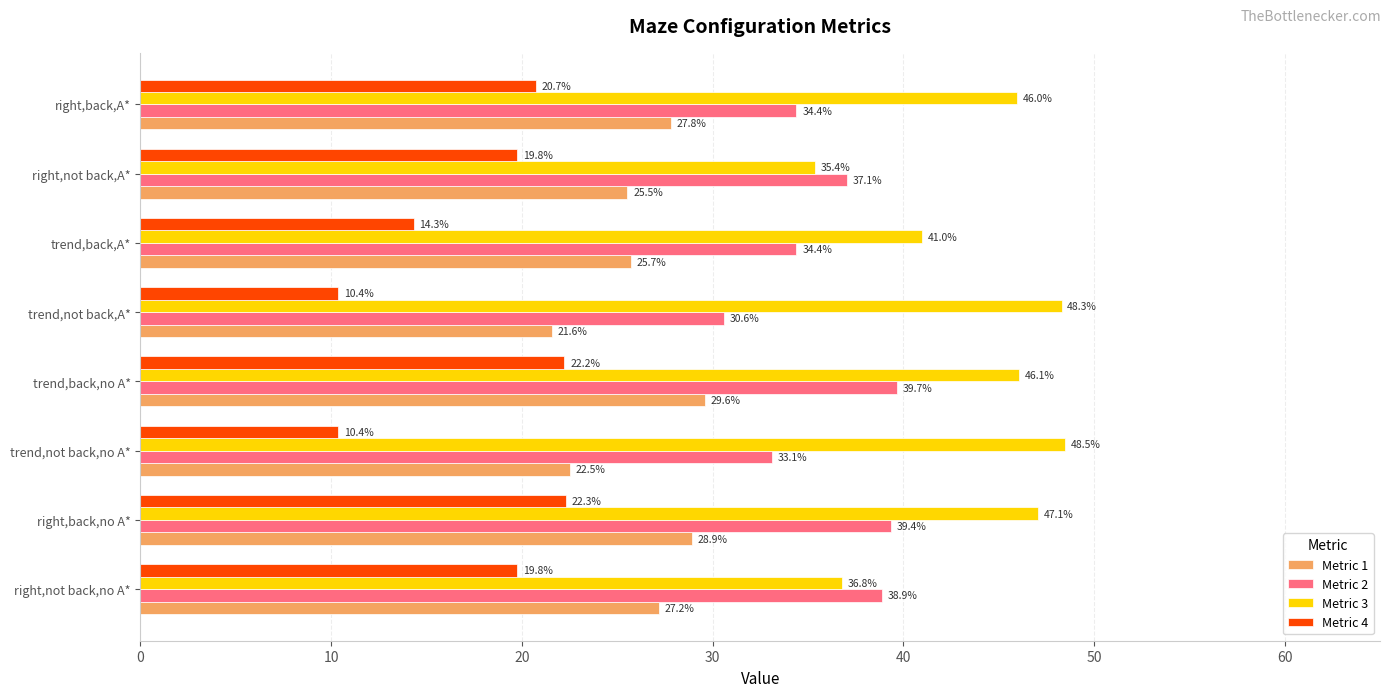

At how many categories does at least one series exceed 13?

8